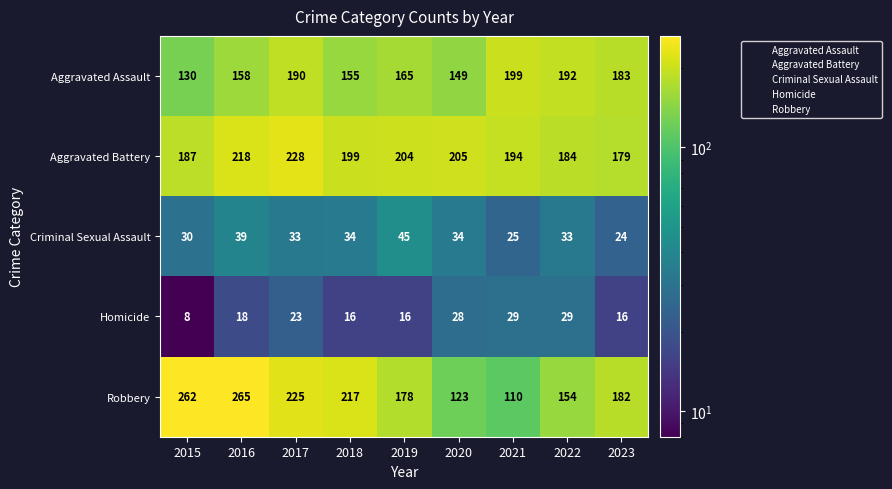

What is the difference between the second highest and second lowest values in the Criminal Sexual Assault series?

14